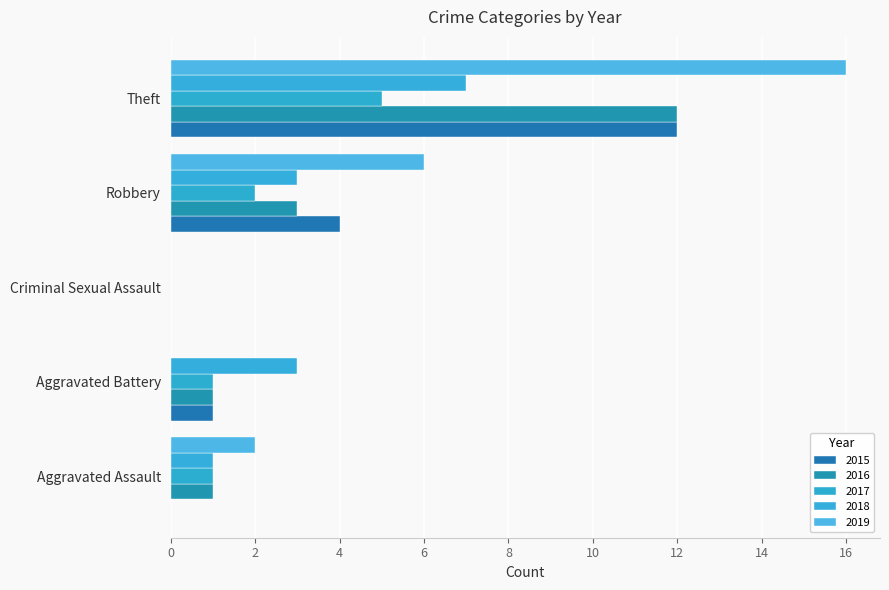

How many 2018 values are between 1 and 3?

3